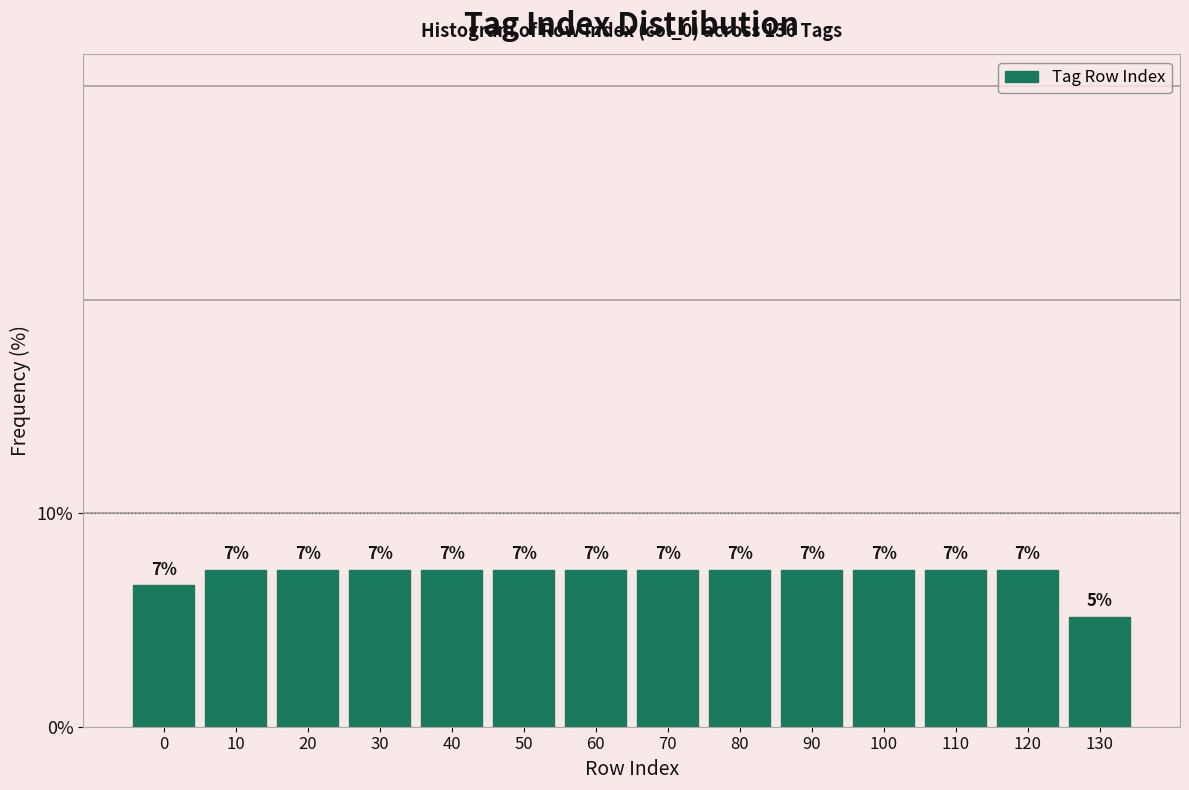

How many bars are there in total?

14